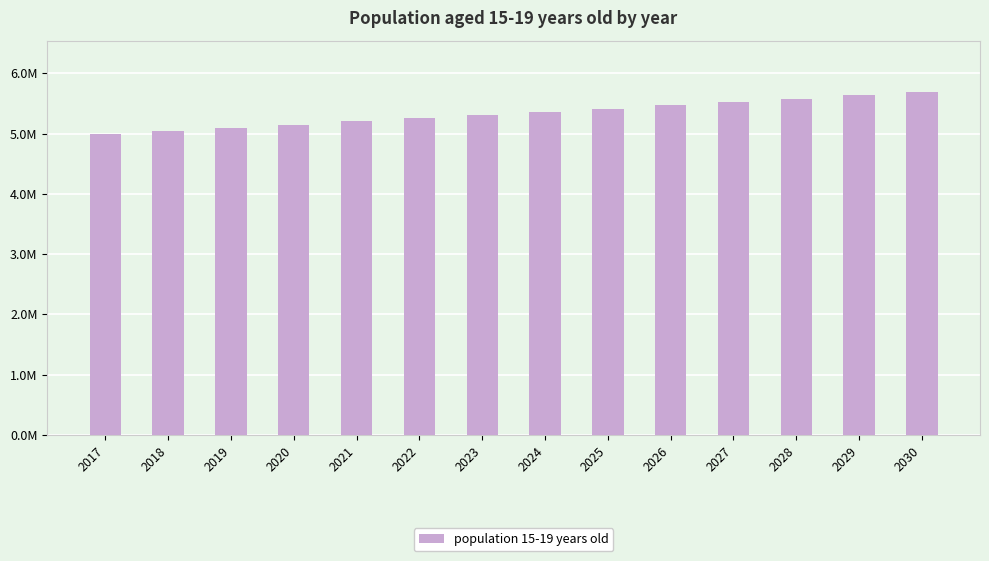

Is it true that the value at 2030 is 5690466.4?

True